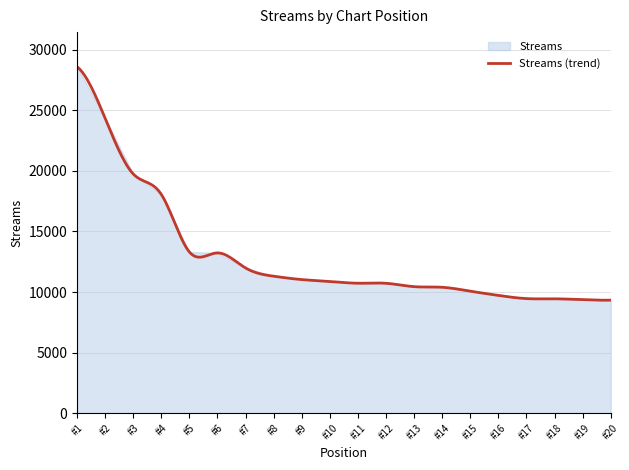

The chart shows a value of 11987 at 7. True or false?

True